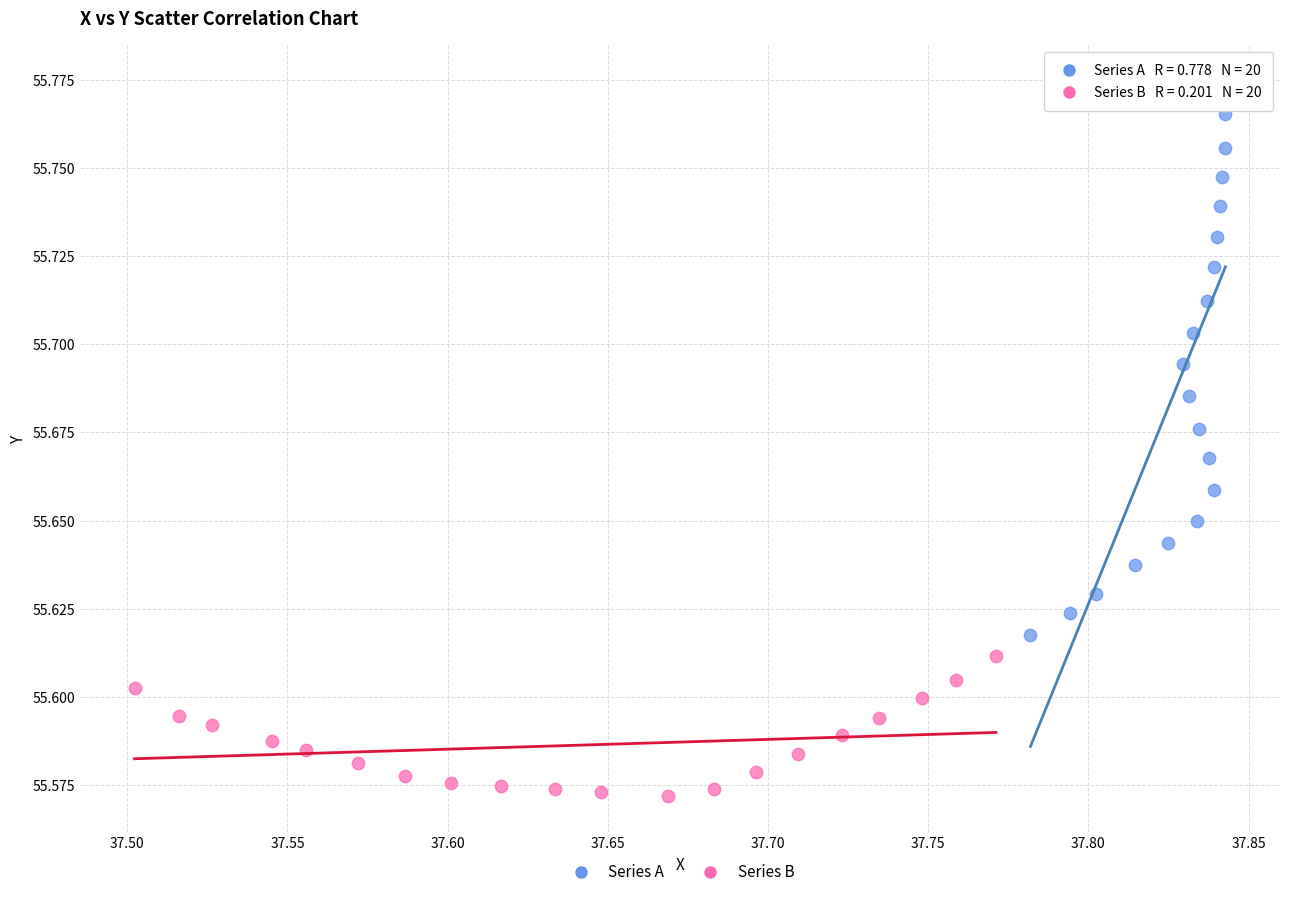

Which series contains the lowest Y value?

Series B